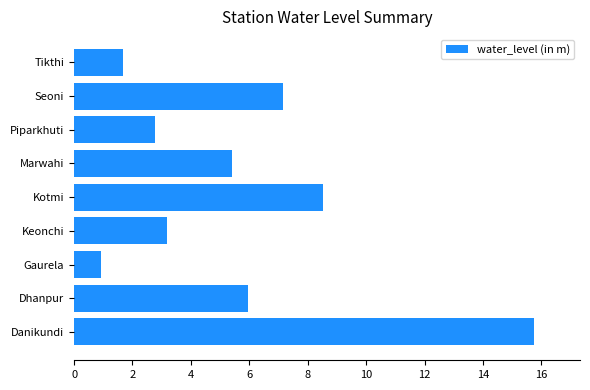

List the labels in order of value, smallest first.

Gaurela, Tikthi, Piparkhuti, Keonchi, Marwahi, Dhanpur, Seoni, Kotmi, Danikundi